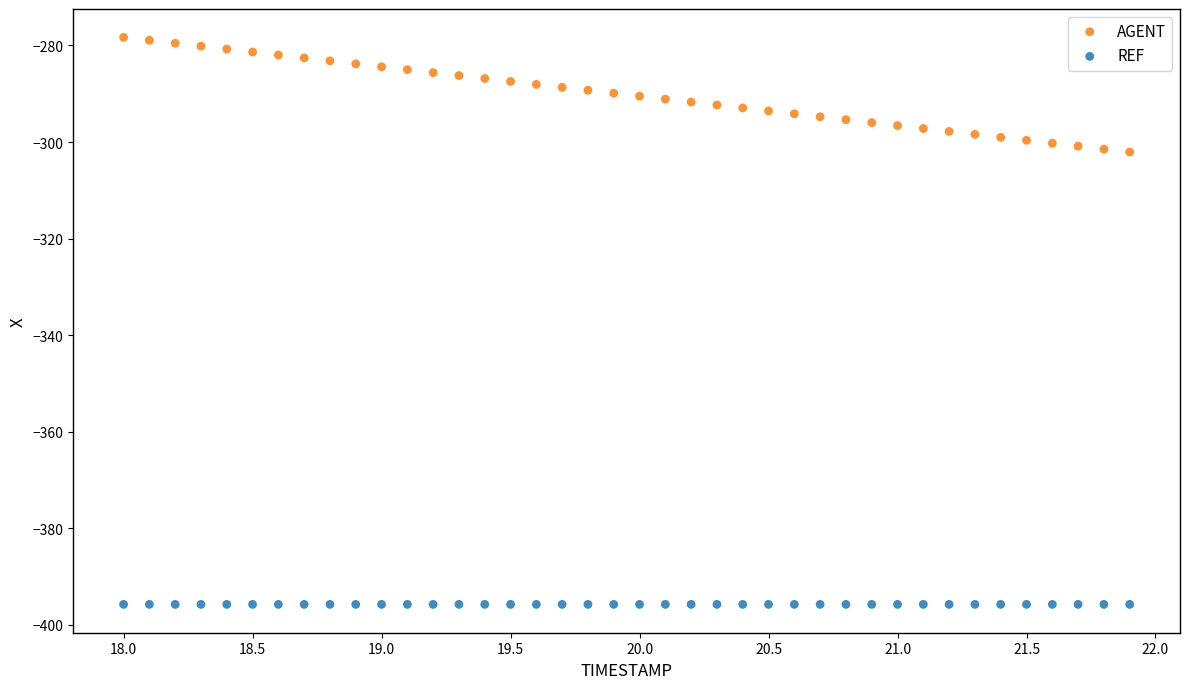

Which series reaches the minimum Y coordinate?

REF